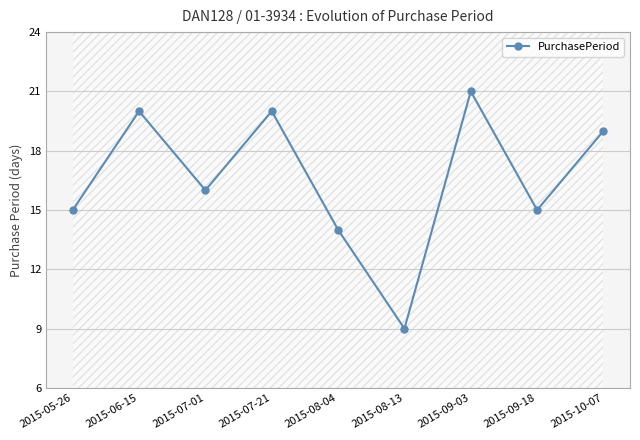

How many data points are less than 16?

4